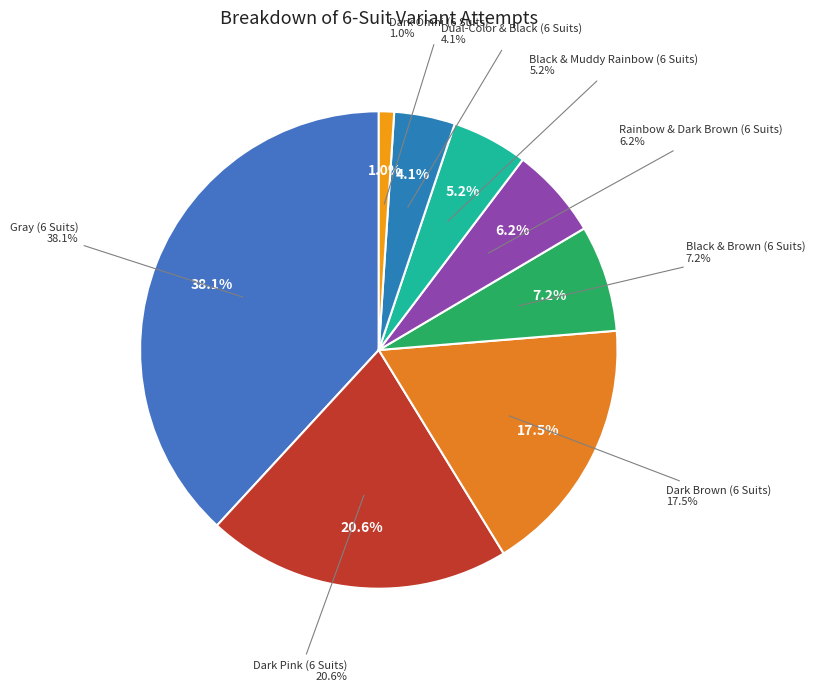

Count the number of slices in the pie.

8